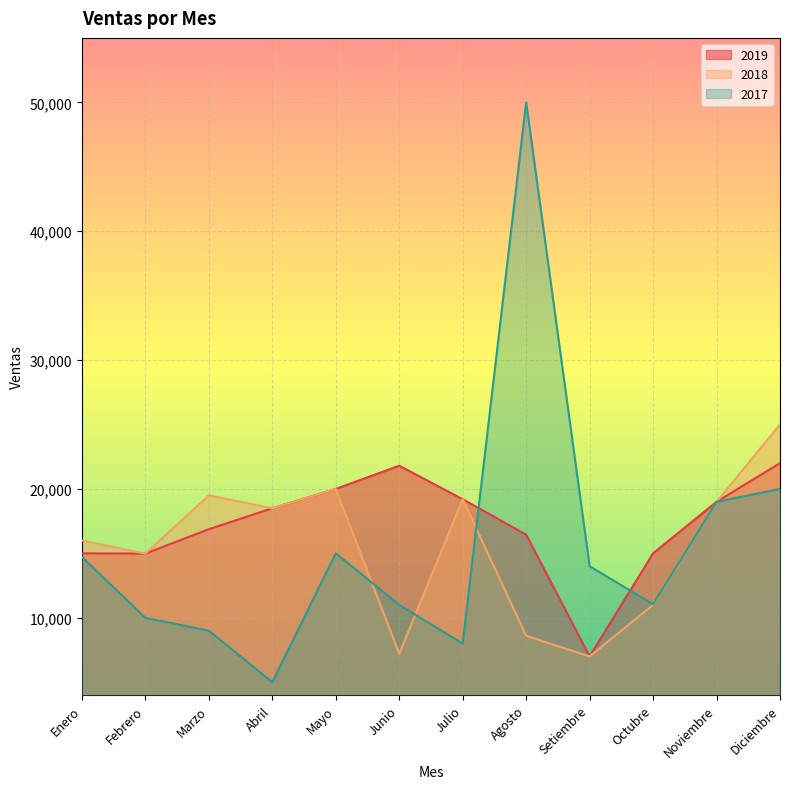

At which label does 2019 reach its peak?

Diciembre